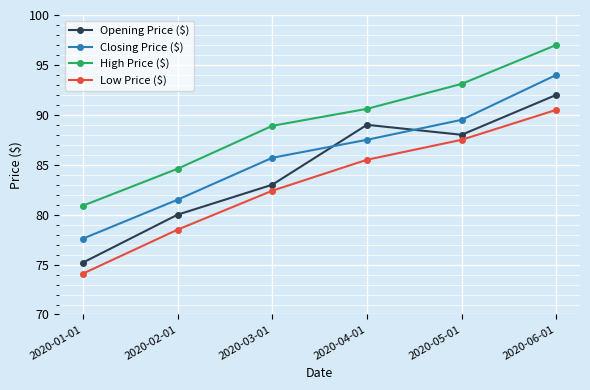

Reading right to left, list all the values displayed in this chart.

Opening Price ($): 2020-06-01=92.0	2020-05-01=88.0	2020-04-01=89.0	2020-03-01=83.0	2020-02-01=80.0	2020-01-01=75.2
Closing Price ($): 2020-06-01=94.0	2020-05-01=89.5	2020-04-01=87.5	2020-03-01=85.7	2020-02-01=81.5	2020-01-01=77.6
High Price ($): 2020-06-01=97.0	2020-05-01=93.1	2020-04-01=90.6	2020-03-01=88.9	2020-02-01=84.6	2020-01-01=80.9
Low Price ($): 2020-06-01=90.5	2020-05-01=87.5	2020-04-01=85.5	2020-03-01=82.4	2020-02-01=78.5	2020-01-01=74.1